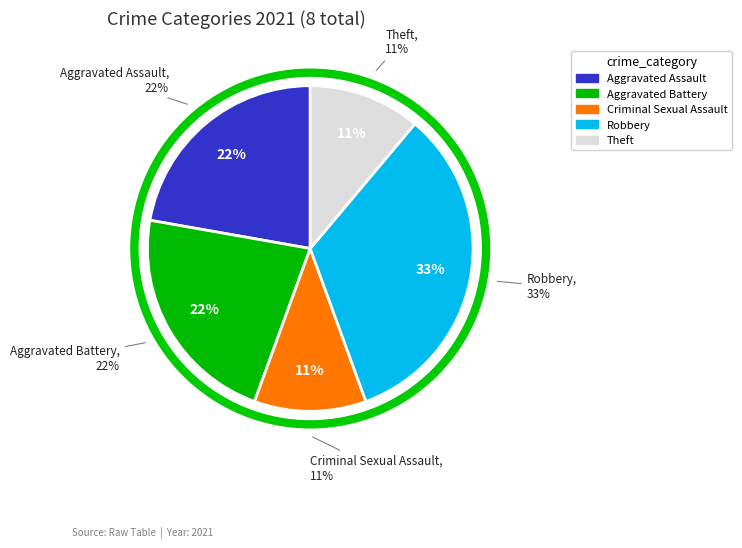

Is it true that Aggravated Battery is 8% of the pie?

False